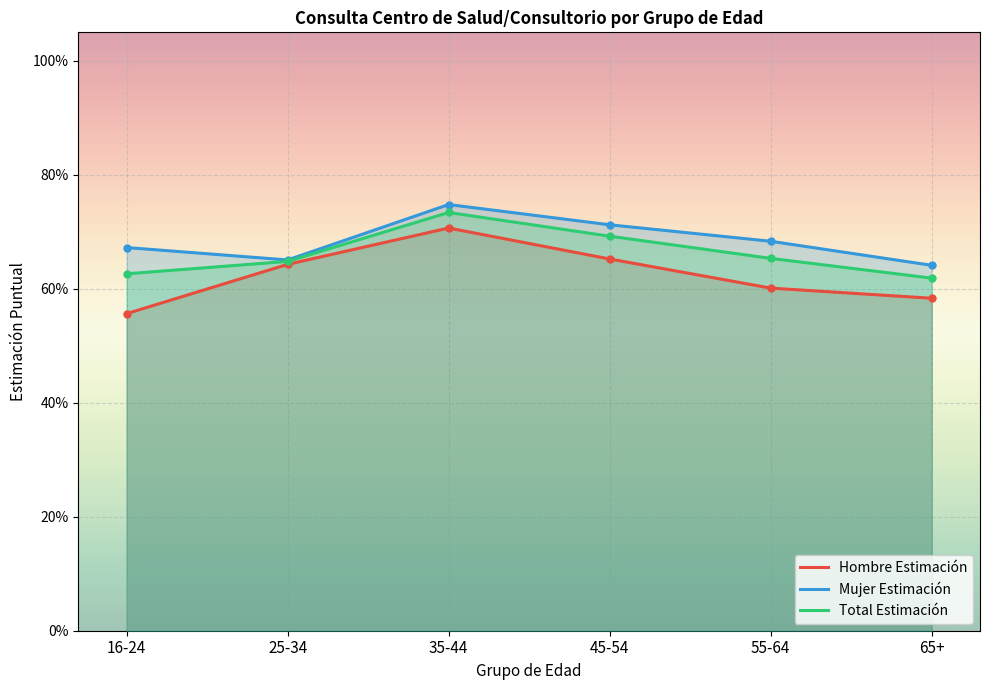

Reading left to right, list all the values displayed in this chart.

Hombre Estimación: 0.6	0.6	0.7	0.7	0.6	0.6
Mujer Estimación: 0.7	0.7	0.7	0.7	0.7	0.6
Total Estimación: 0.6	0.6	0.7	0.7	0.7	0.6